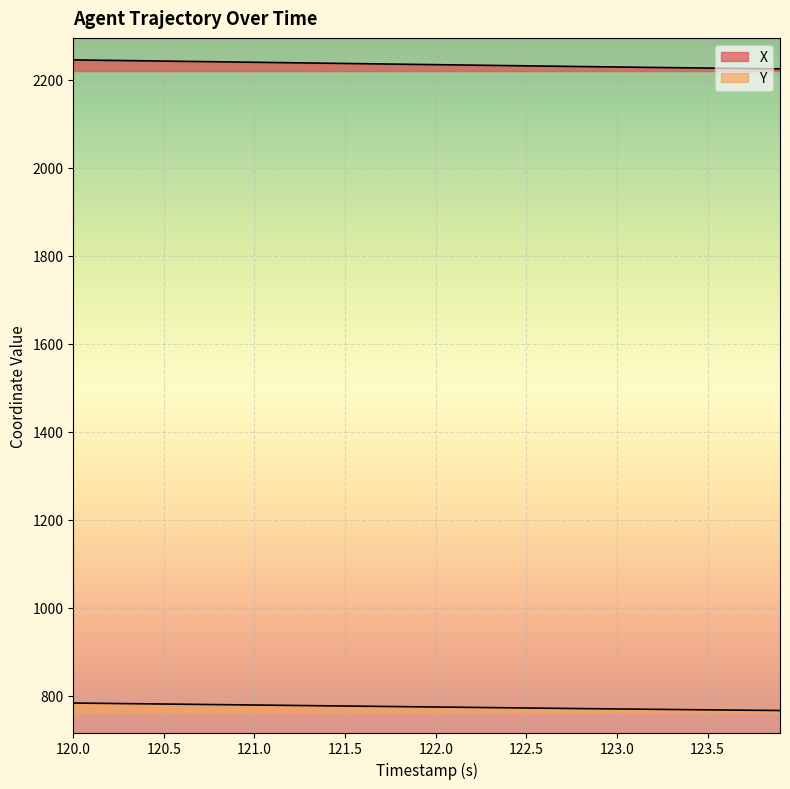

Reading left to right, what are all the values shown in this chart?

X: 2244.7	2244.2	2243.6	2243.1	2242.6	2242.0	2241.5	2240.9	2240.4	2239.9	2239.3	2238.8	2238.2	2237.7	2237.2	2236.6	2236.1	2235.5	2235.0	2234.4	2233.9	2233.4	2232.8	2232.3	2231.8	2231.2	2230.7	2230.1	2229.6	2229.1	2228.6	2228.1	2227.6	2227.1	2226.6	2226.2	2225.7	2225.2	2224.8	2224.3
Y: 783.1	782.6	782.2	781.7	781.3	780.8	780.4	779.9	779.5	779.0	778.6	778.1	777.7	777.2	776.8	776.3	775.9	775.4	775.0	774.5	774.1	773.6	773.2	772.7	772.3	771.8	771.4	770.9	770.5	770.1	769.6	769.2	768.8	768.4	768.0	767.6	767.2	766.9	766.5	766.1